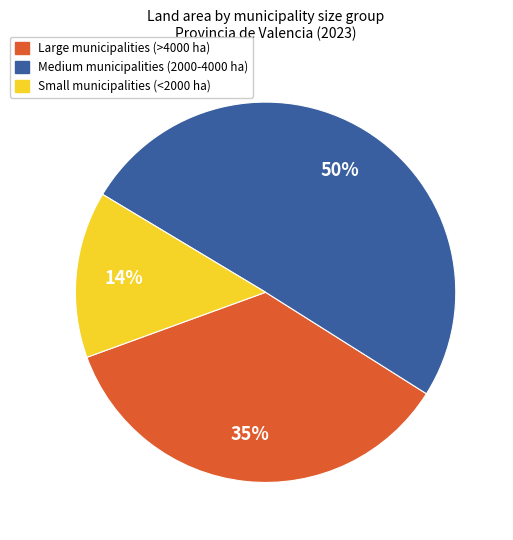

Is it true that Large municipalities (>4000 ha) is 35% of the pie?

True